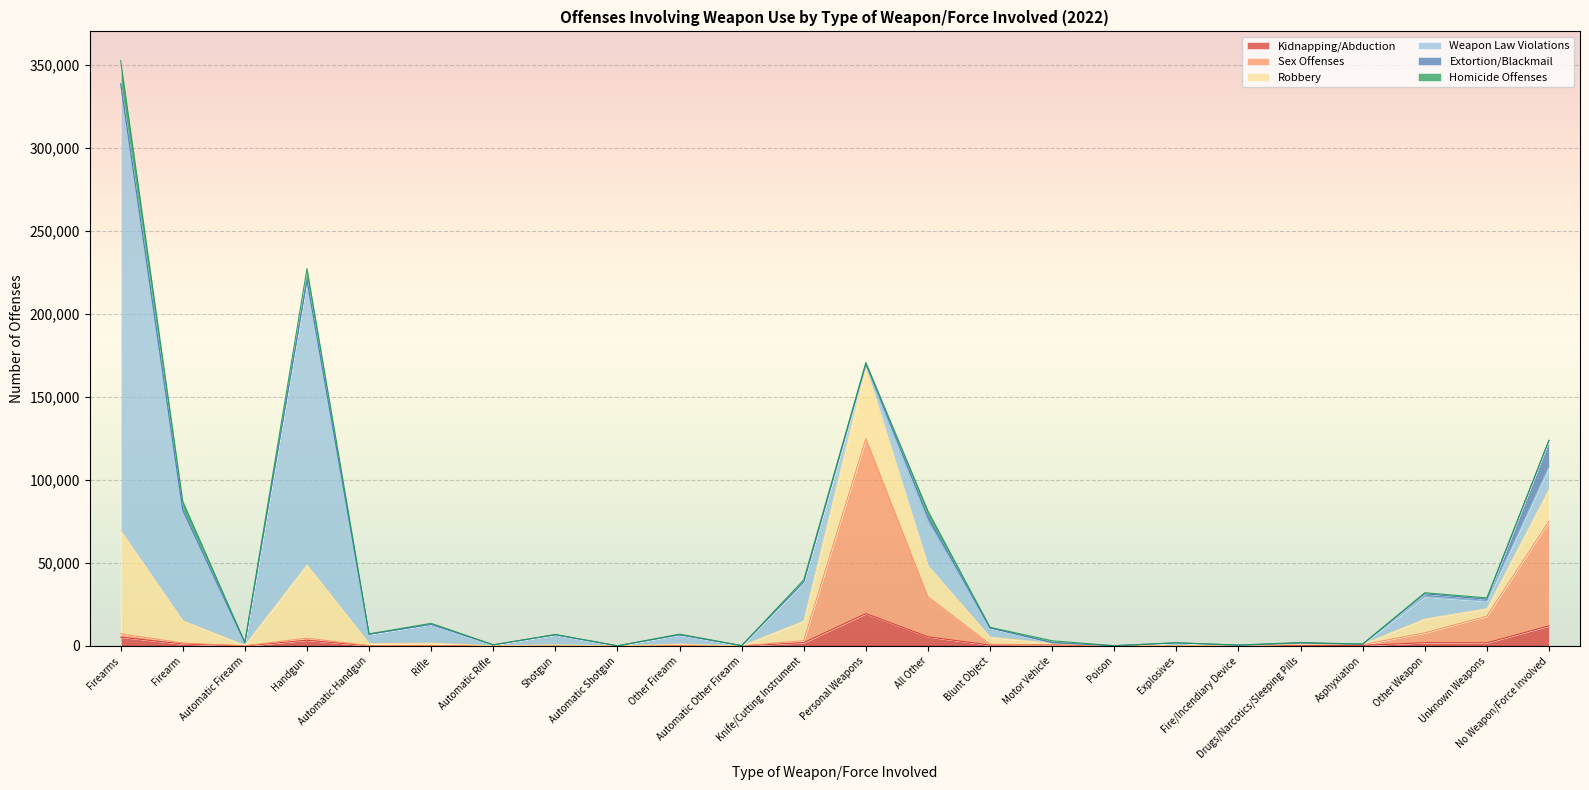

True or false: Sex Offenses and Kidnapping/Abduction intersect in this chart.

False